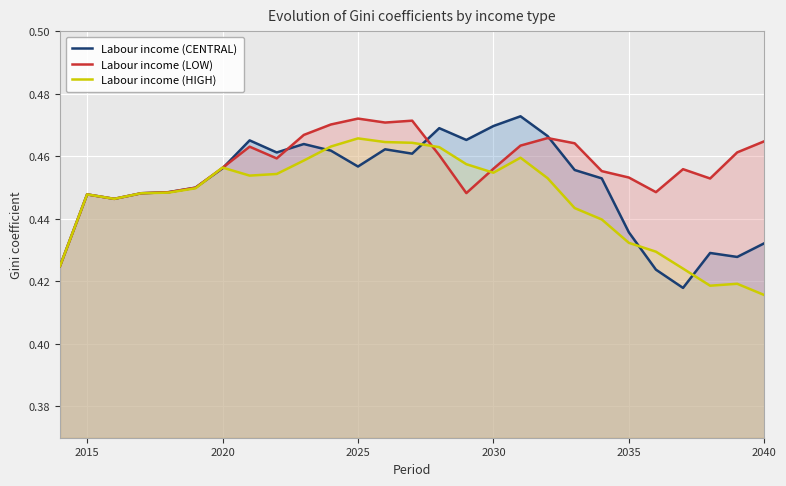

What are all the series names shown in the legend?

Labour income (CENTRAL), Labour income (LOW), Labour income (HIGH)